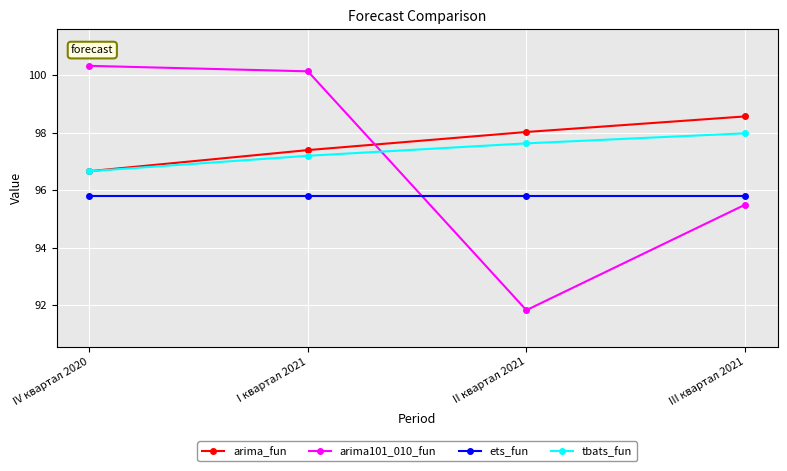

Does the chart have visible grid lines?

Yes